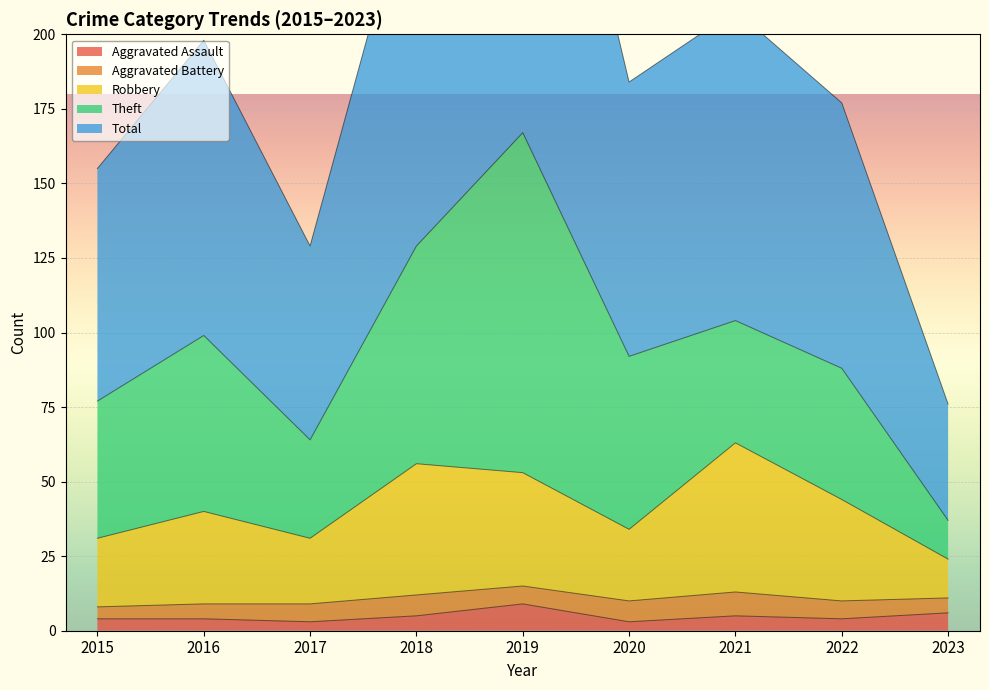

True or false: Aggravated Assault has a value of 3 at 2015.

False